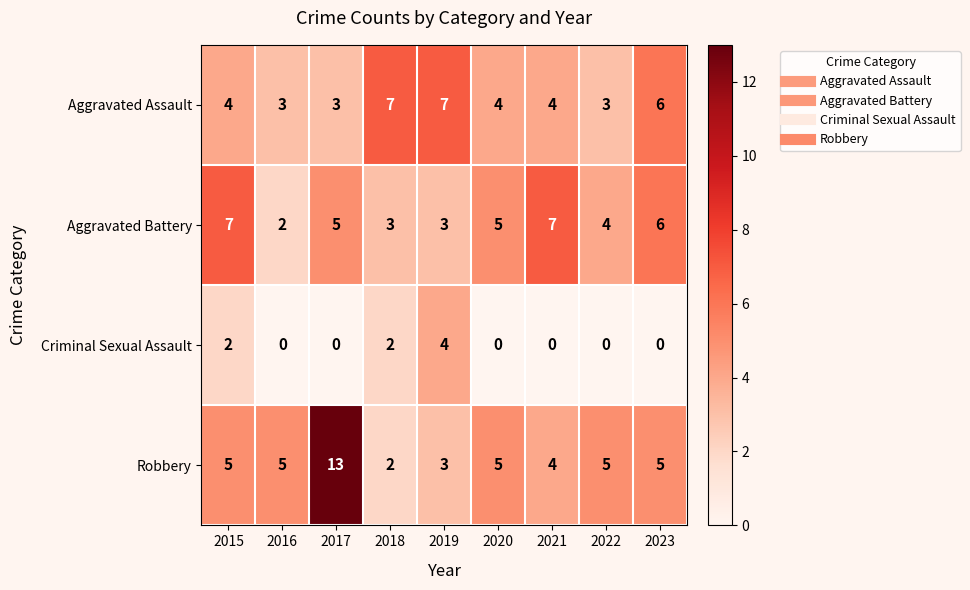

How many Aggravated Assault values are between 3 and 6?

7